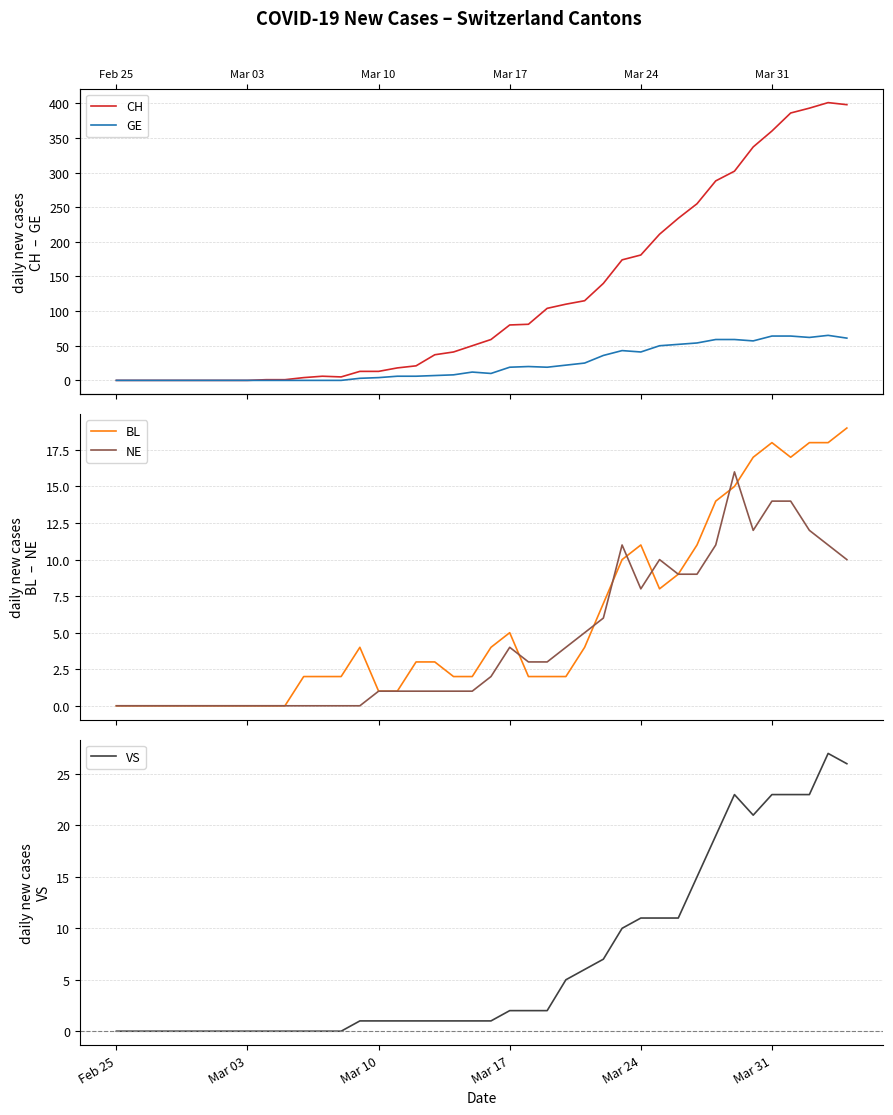

What is the maximum value for VS?

27